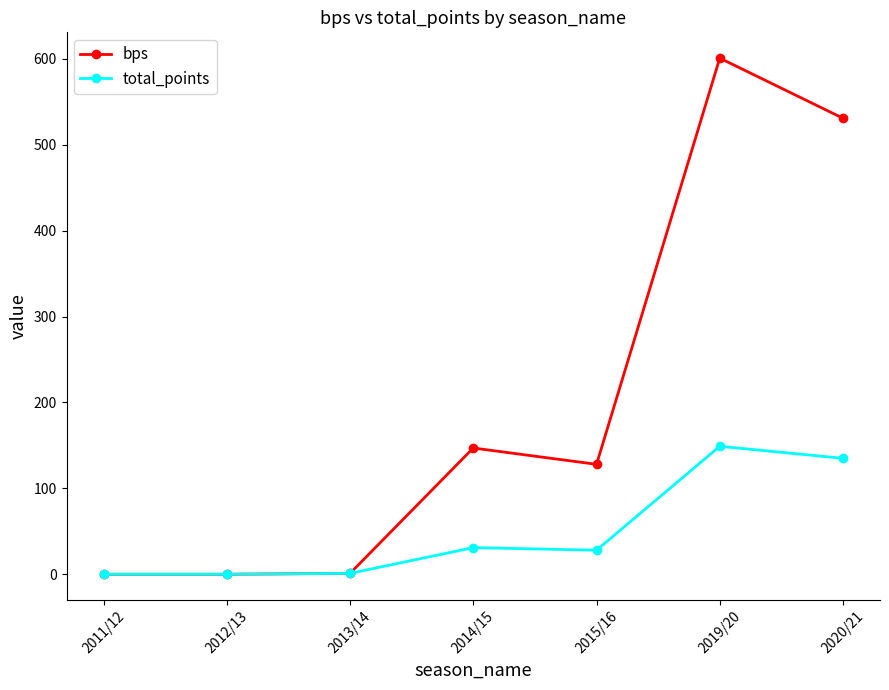

At which label does total_points reach its peak?

2019/20